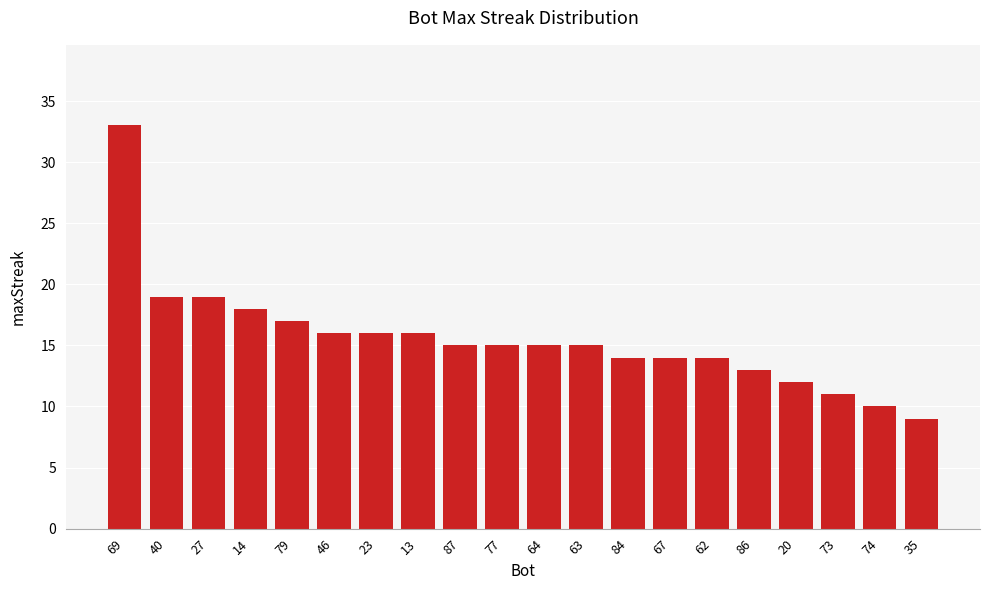

Count the number of data series in this chart.

1